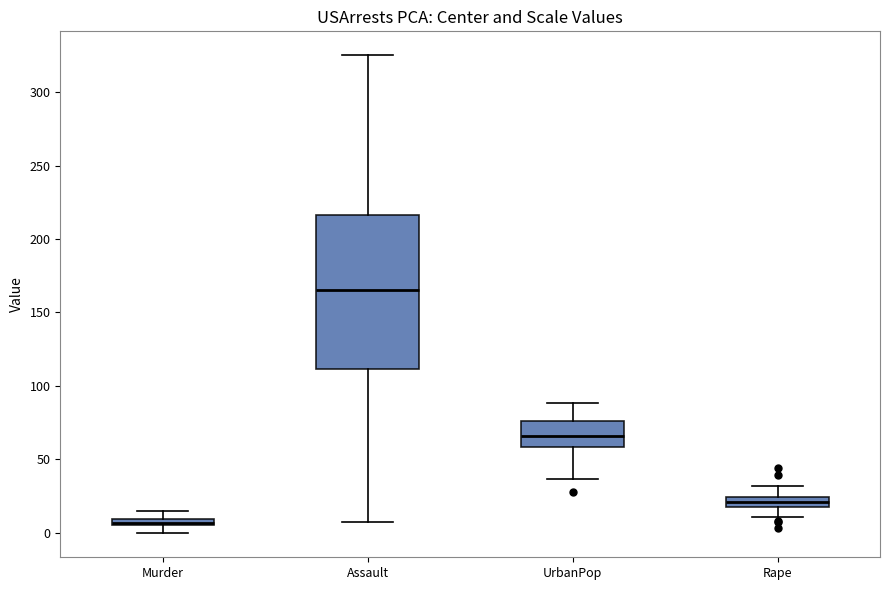

Which box has the highest median line?

Assault